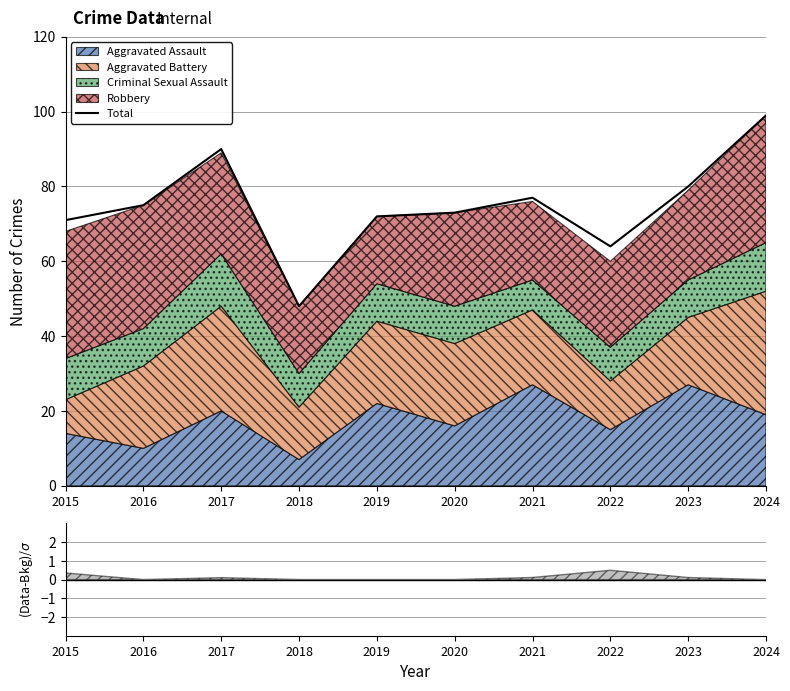

Between 2021 and 2020, which is larger?

2021